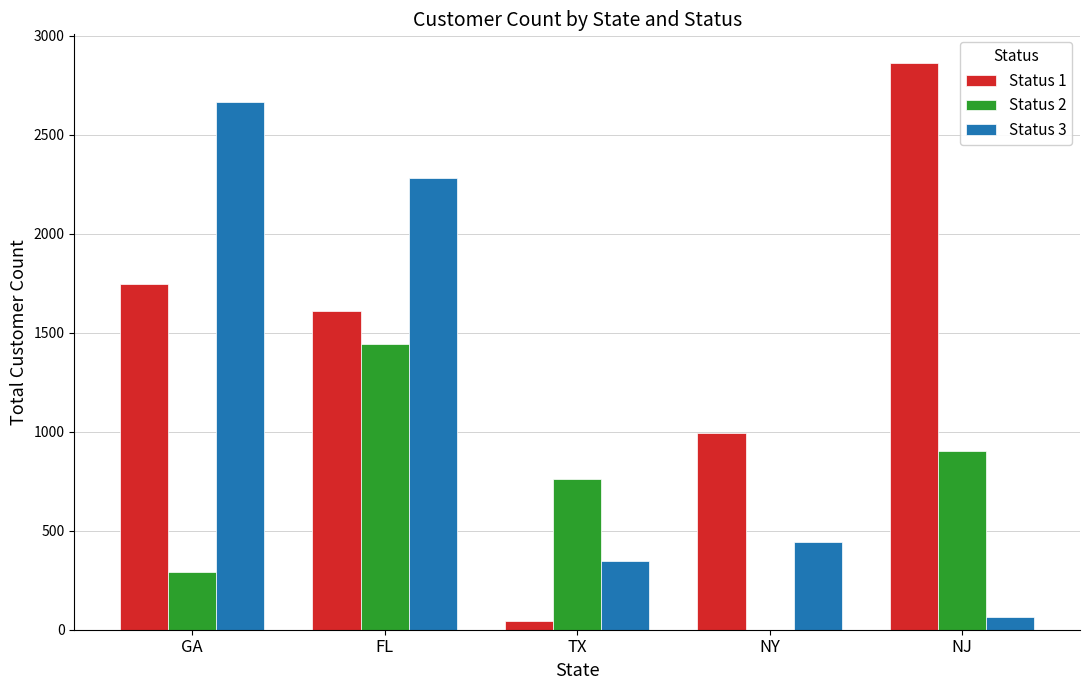

Is the value of Status 2 at FL greater than the value of Status 3 at GA?

No